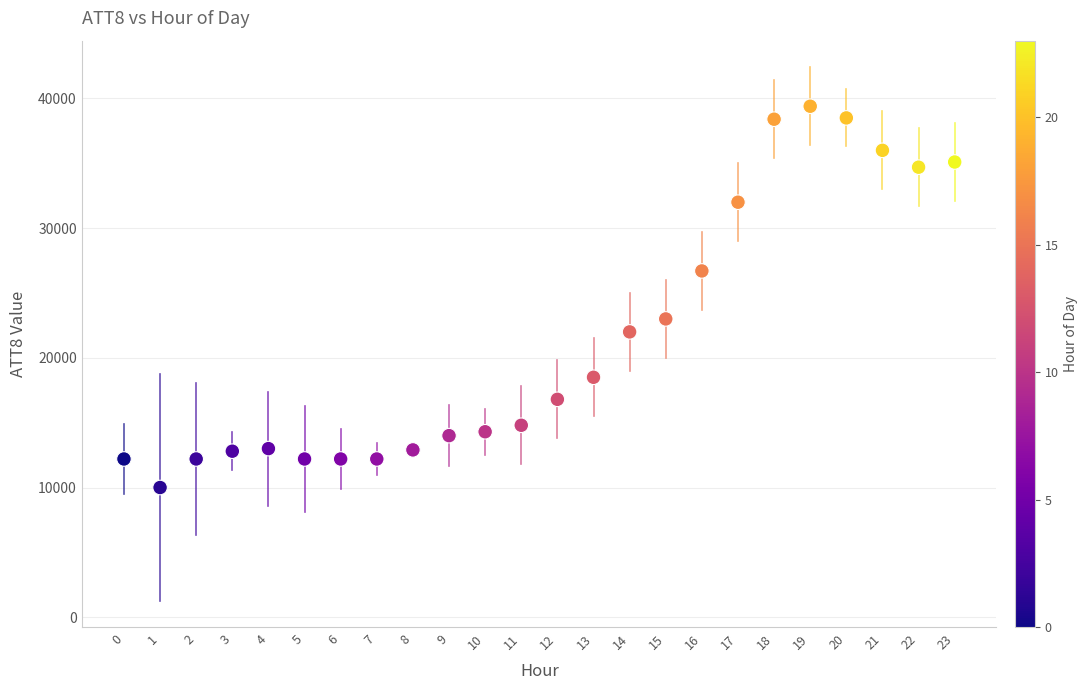

What is the range of Y values (max minus min)?

29400